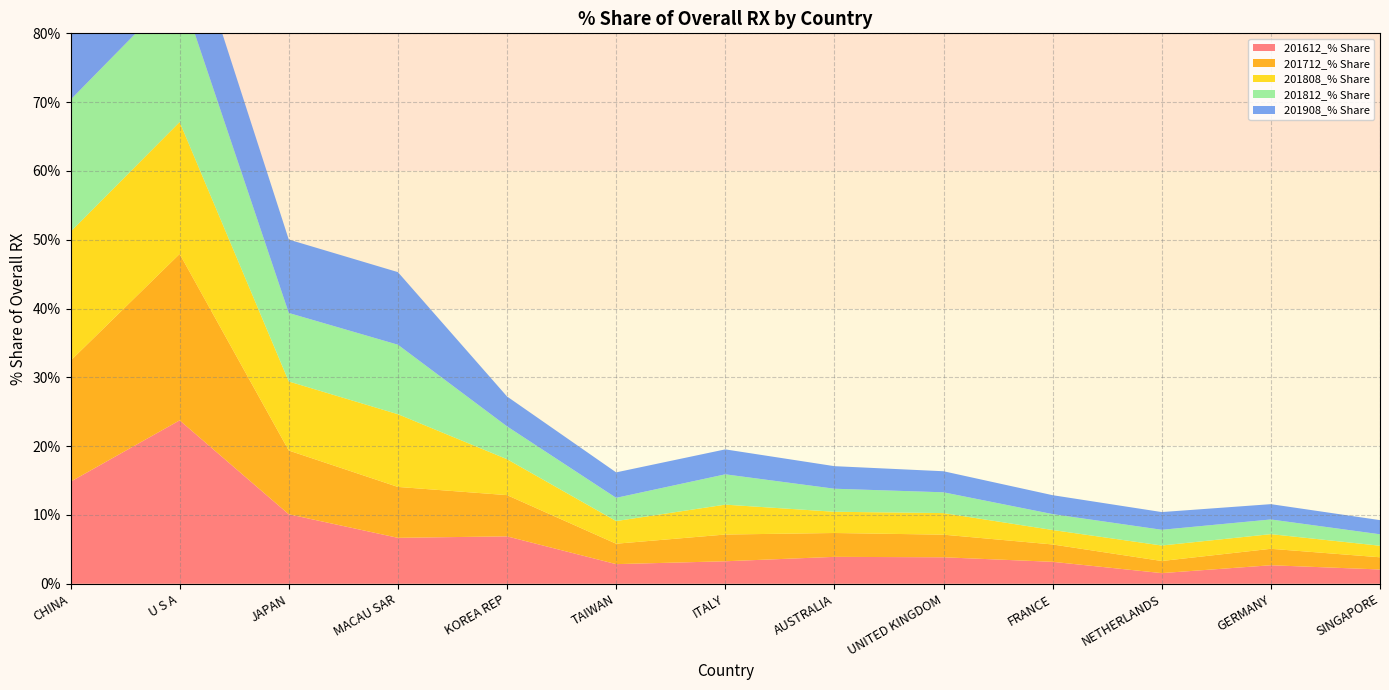

Reading left to right, list all the values displayed in this chart.

201612_% Share: 14.8	23.8	10.1	6.7	6.9	2.9	3.3	3.9	3.9	3.2	1.6	2.7	2.1
201712_% Share: 17.6	24.2	9.3	7.4	6.0	3.0	3.9	3.5	3.3	2.5	1.8	2.4	1.8
201808_% Share: 18.7	19.2	10.0	10.6	5.2	3.3	4.3	3.1	3.1	2.1	2.2	2.1	1.7
201812_% Share: 19.2	19.4	10.0	10.1	4.8	3.4	4.4	3.3	3.0	2.3	2.3	2.1	1.7
201908_% Share: 24.4	12.7	10.7	10.6	4.3	3.7	3.6	3.3	3.1	2.8	2.6	2.2	2.1